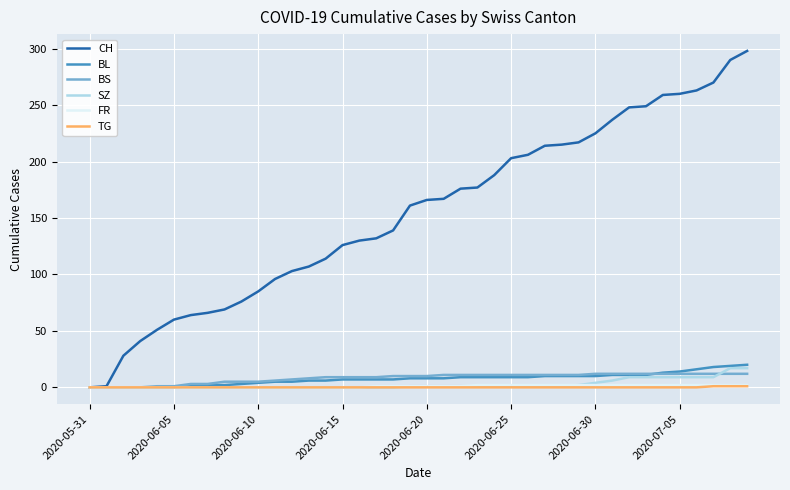

What is the highest value of the BL series?

20